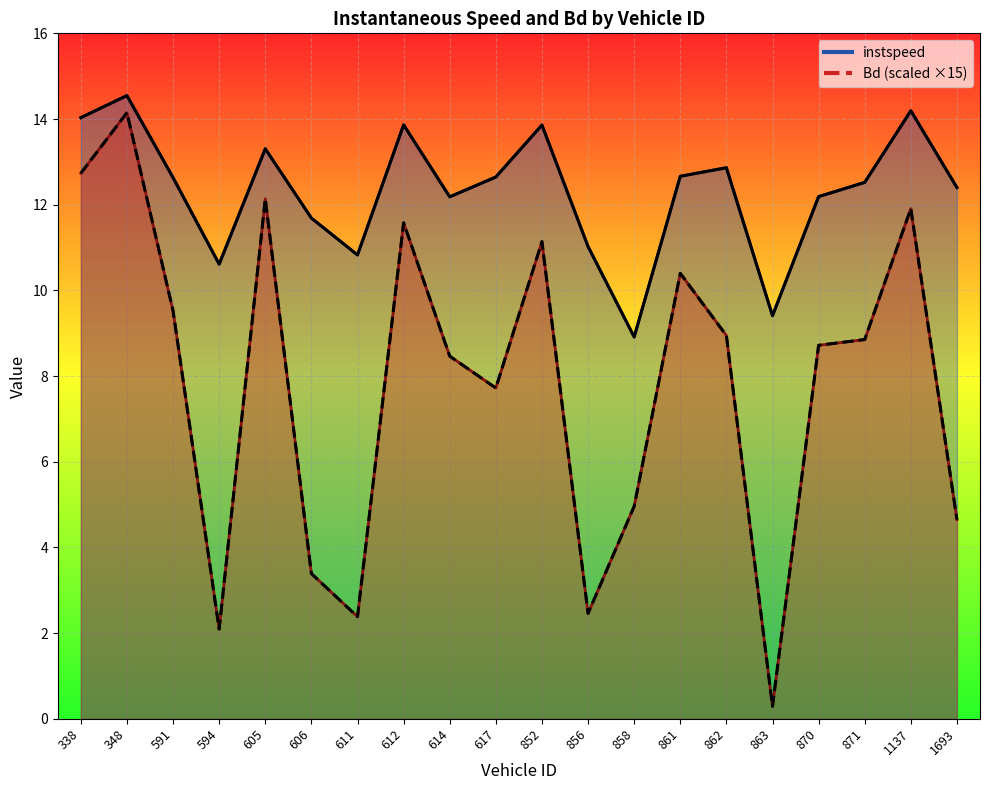

Which category has the lowest value across all series?

863